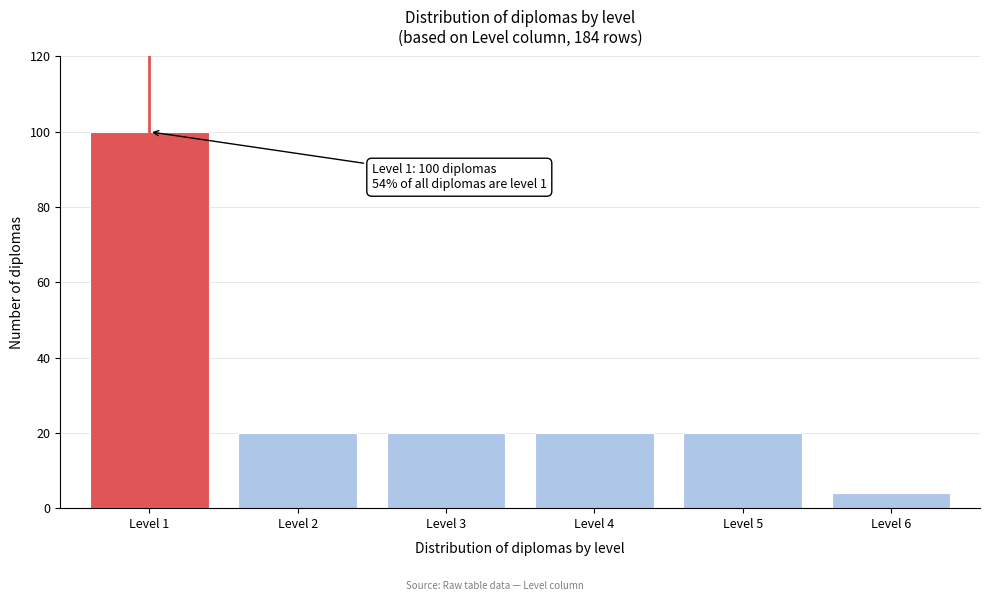

Reading right to left, extract all data points from this chart.

4	20	20	20	20	100